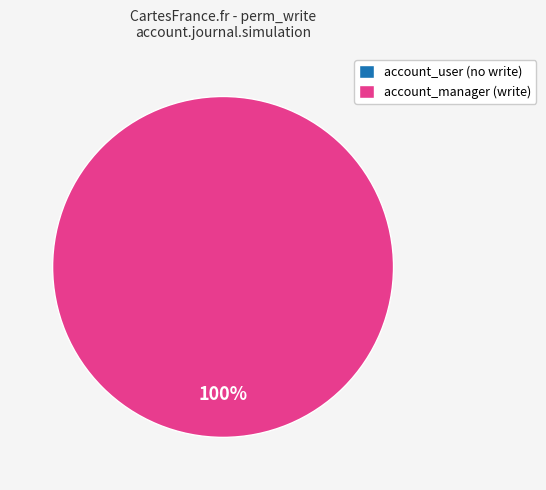

True or false: account.group_account_user accounts for 1% of the total.

False